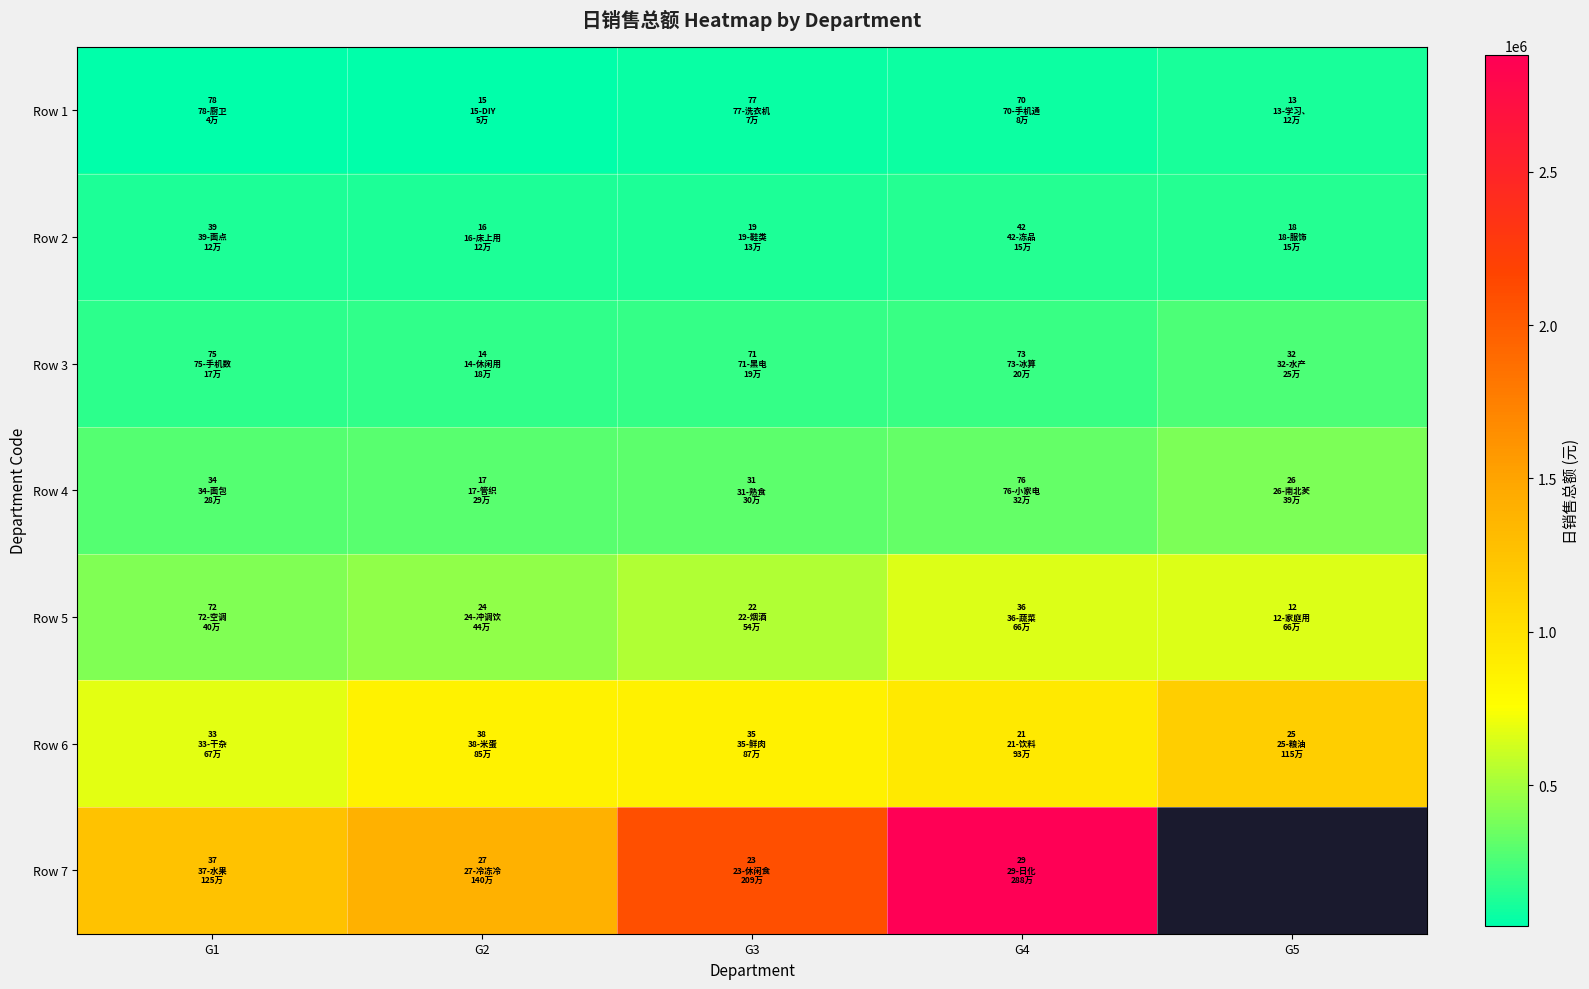

How many data points does each series have?

5